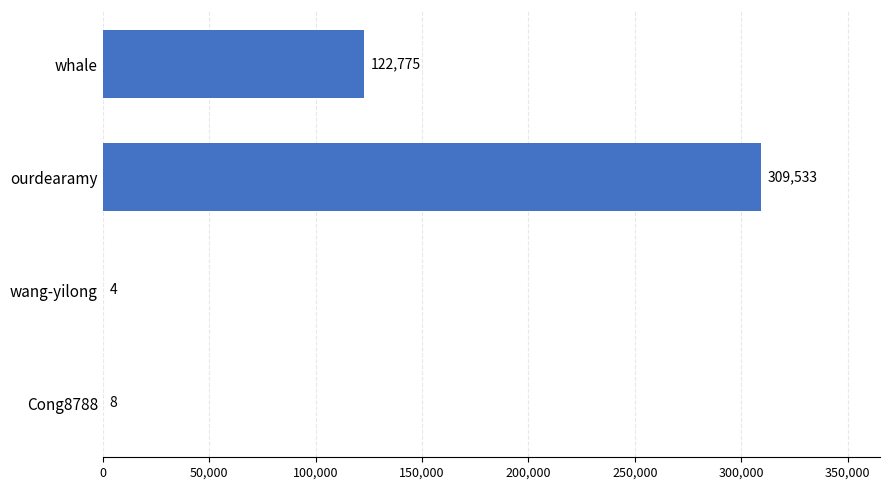

Reading top to bottom, list all the values displayed in this chart.

whale=122775	ourdearamy=309533	wang-yilong=4	Cong8788=8